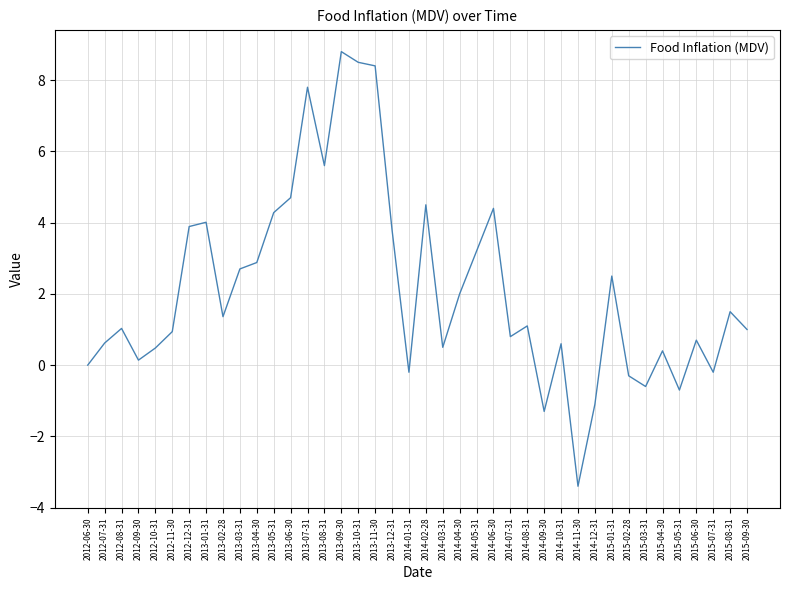

What is the difference between the maximum and minimum values?

12.2